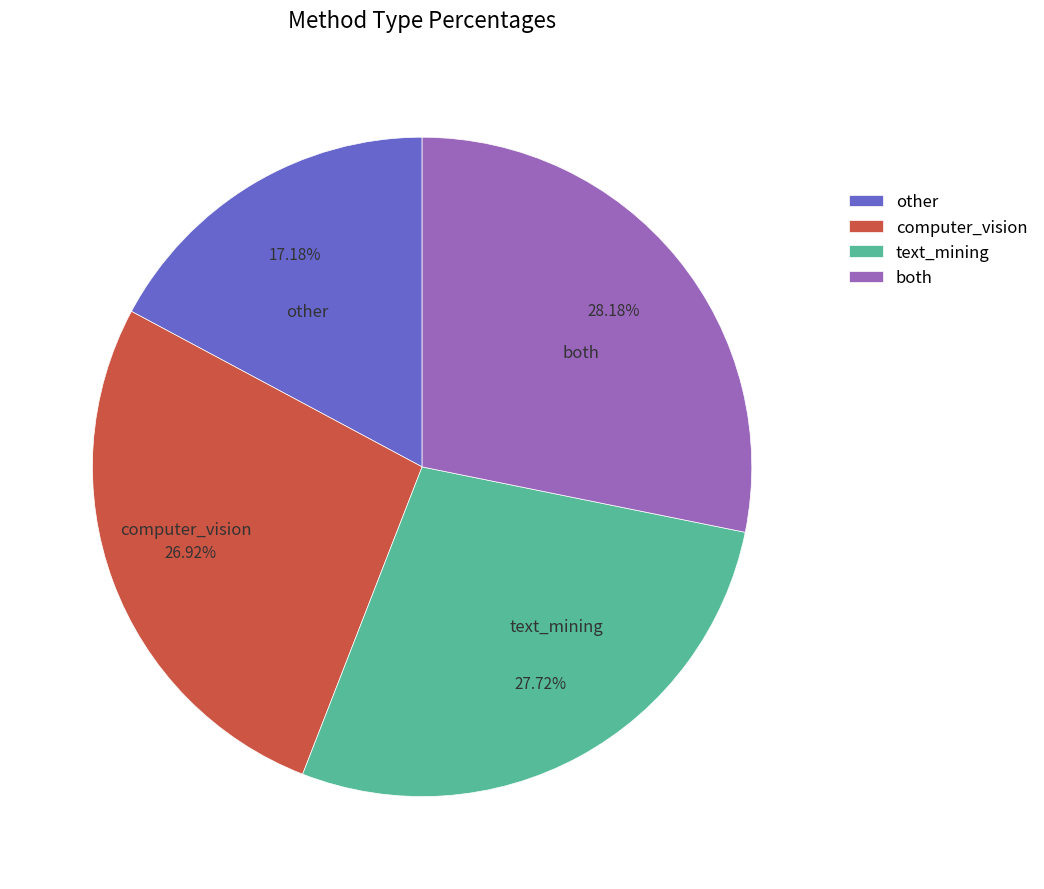

Is there a majority slice in this chart?

No